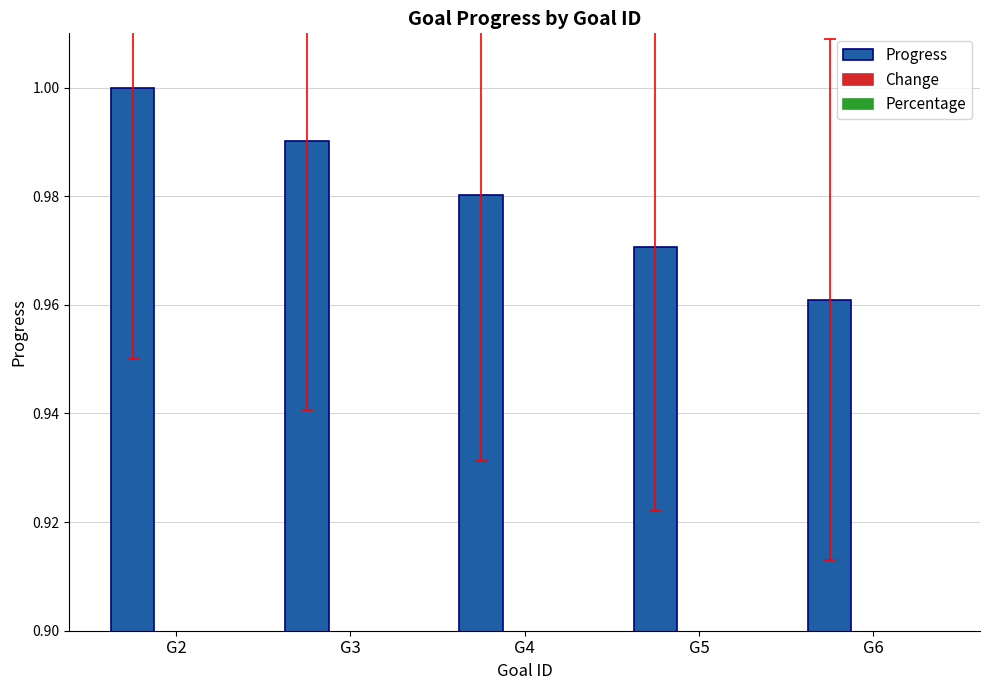

The value of Percentage at G6 is 0.0. True or false?

True